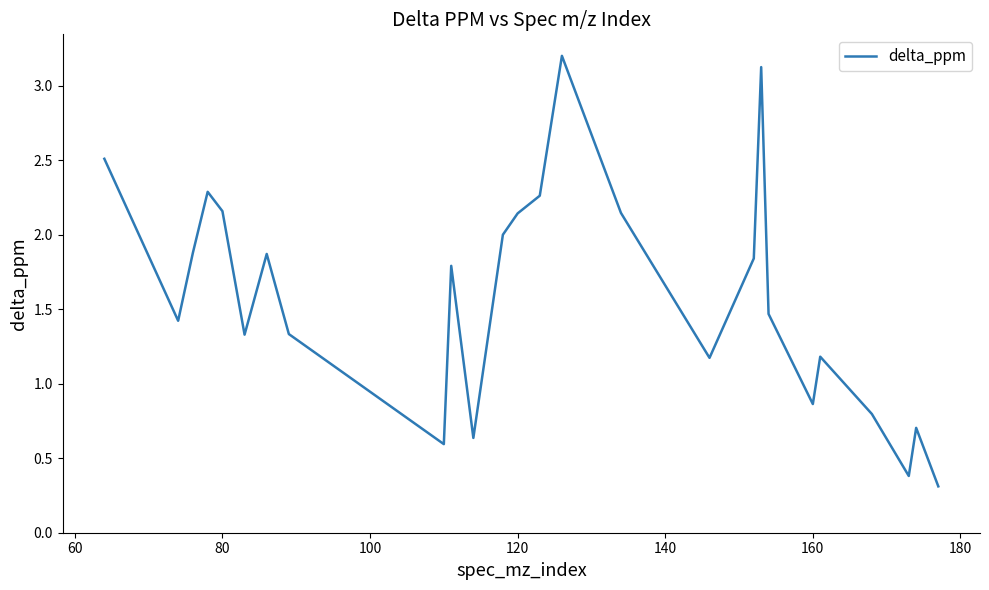

What is the sum of all values?

42.8